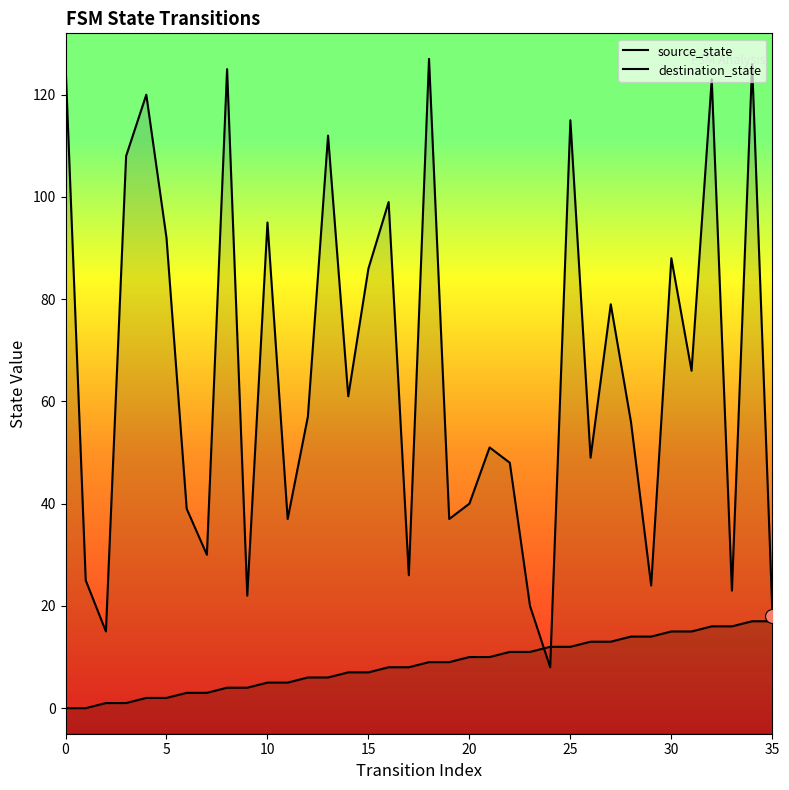

Which series contains the lowest Y value?

source_state